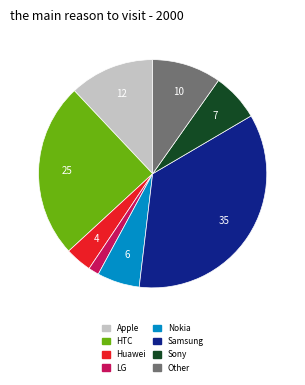

What is the smallest slice in the pie chart?

LG